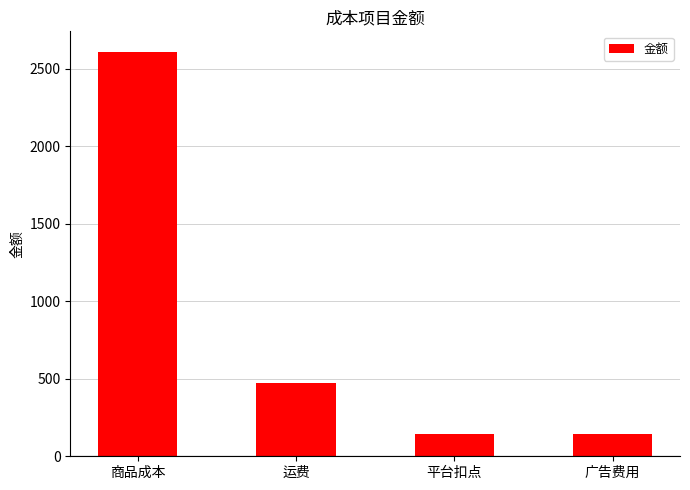

What position from the right is 广告费用?

1